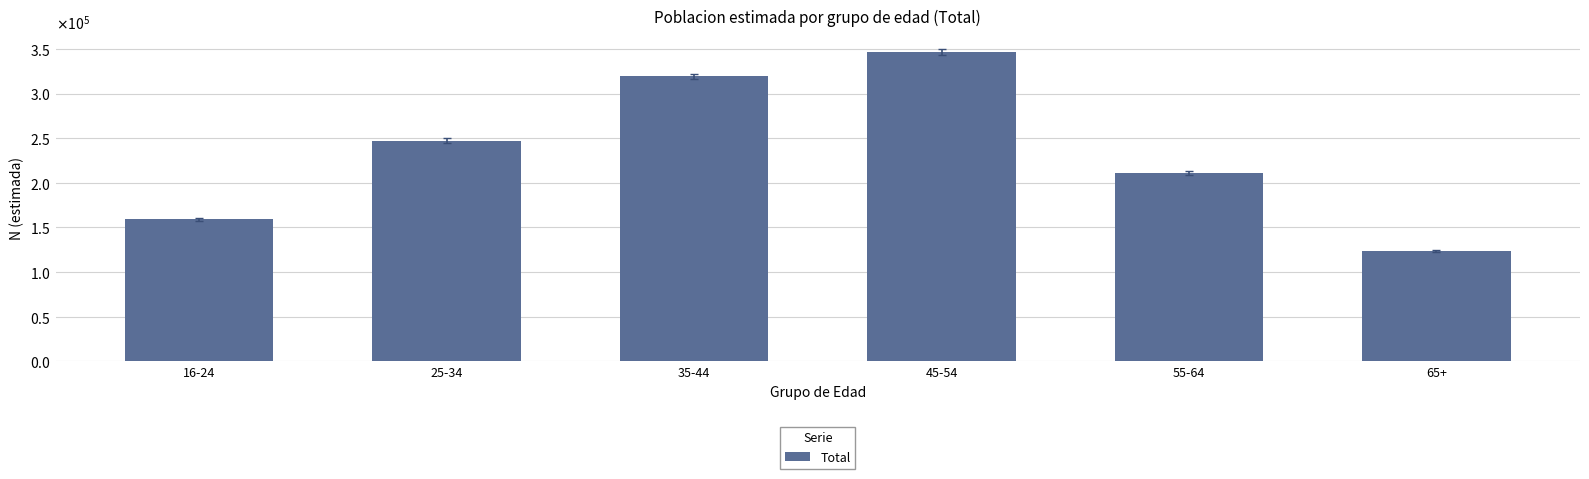

List the labels in order of value, smallest first.

65+, 16-24, 55-64, 25-34, 35-44, 45-54